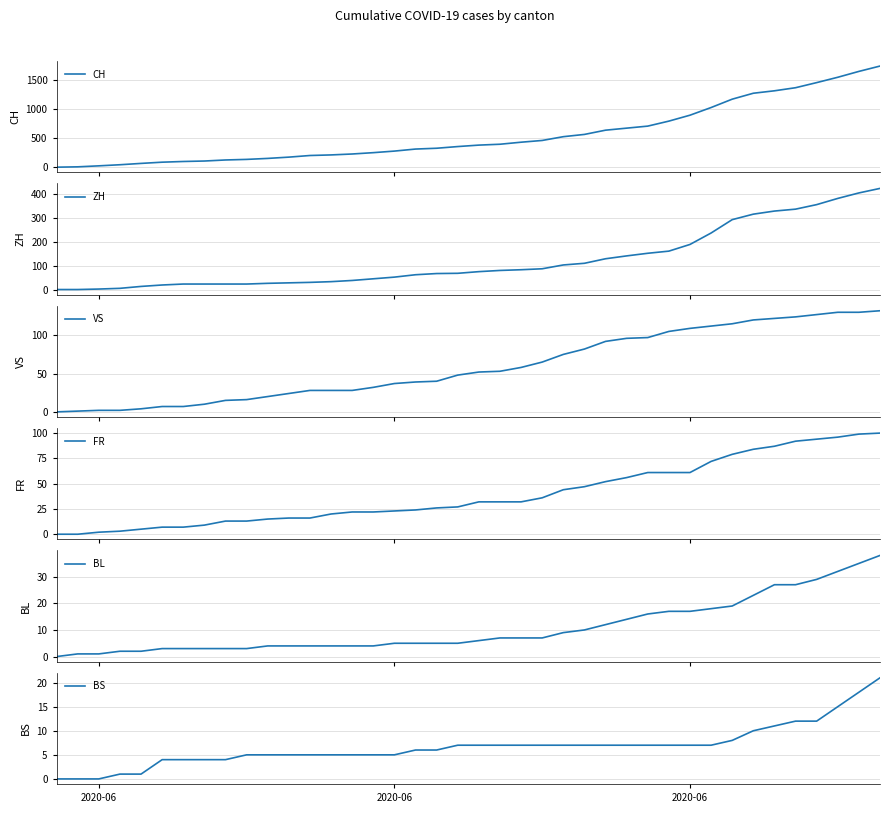

What is the maximum value for CH?

1741